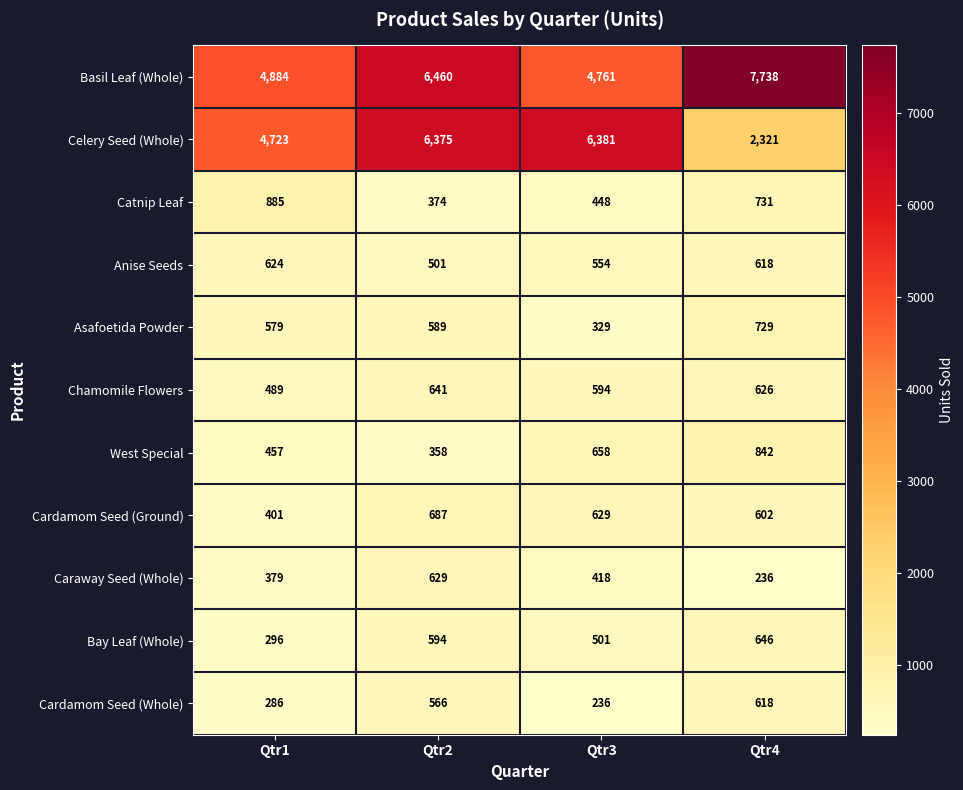

Which category has the lowest value in the Chamomile Flowers series?

Qtr1